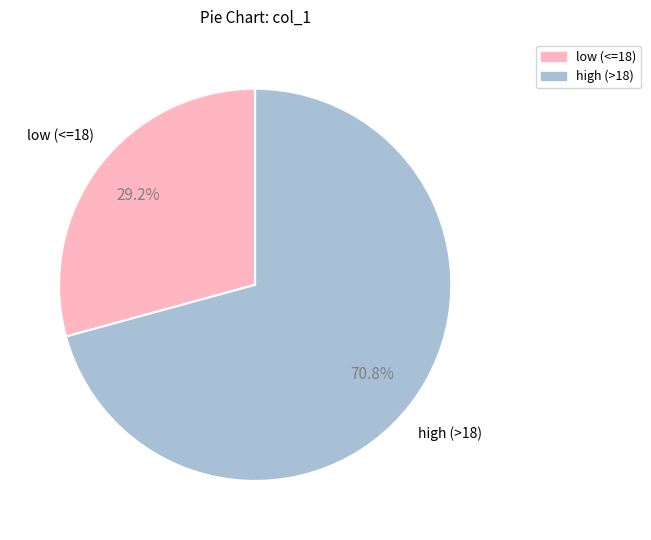

Does any single category account for the majority?

Yes